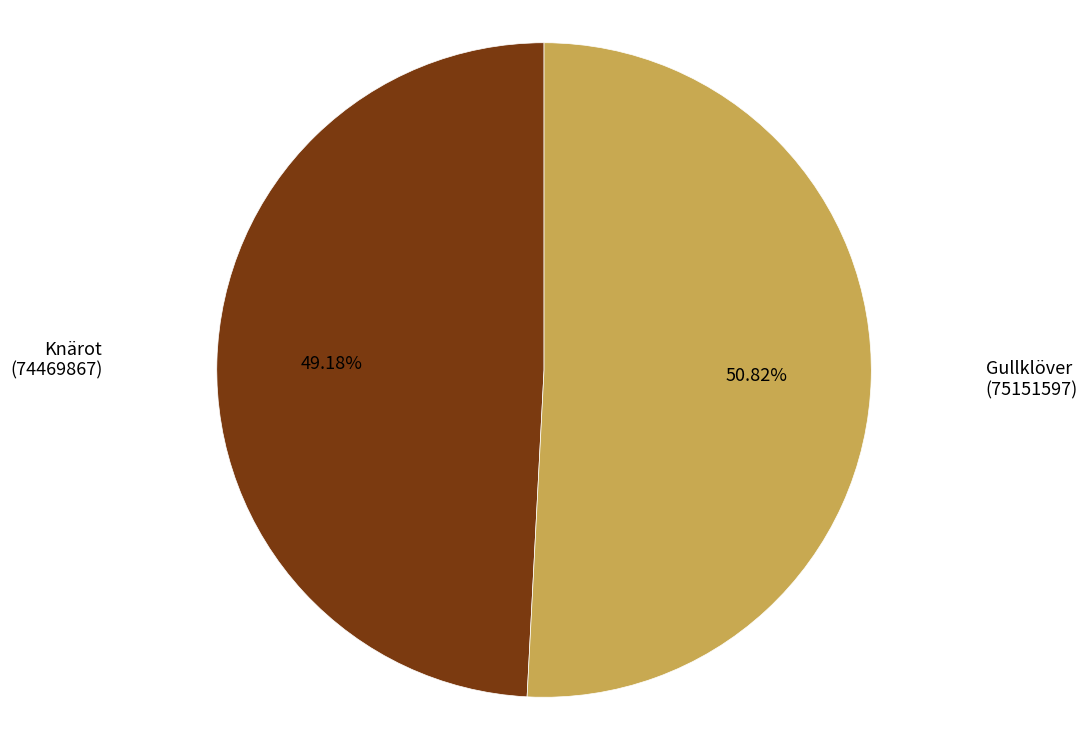

Which slice represents more than half of the pie?

Gullklöver (75151597)